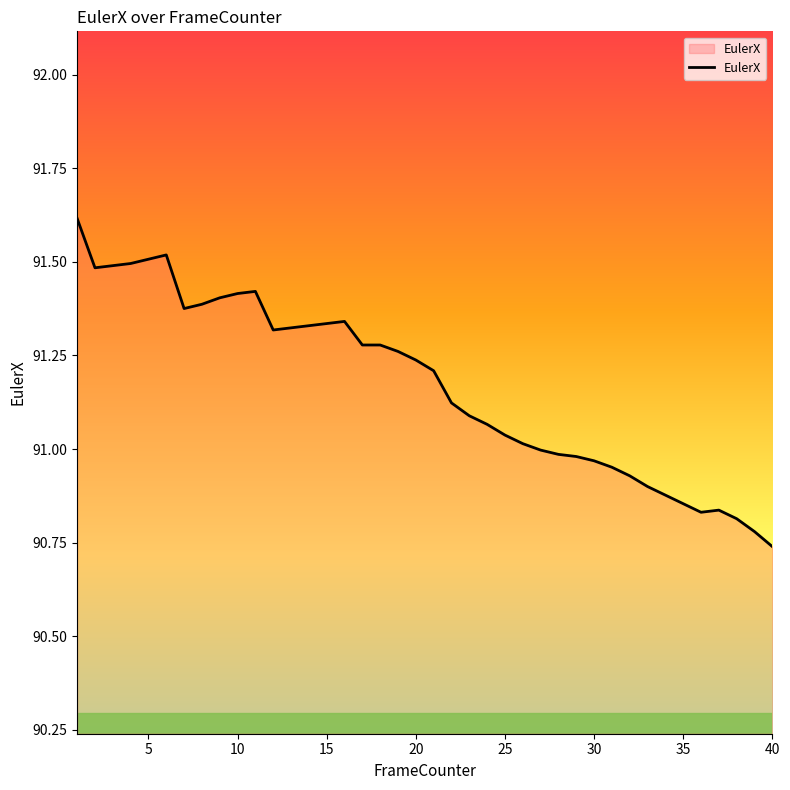

What is the greatest value displayed?

91.6